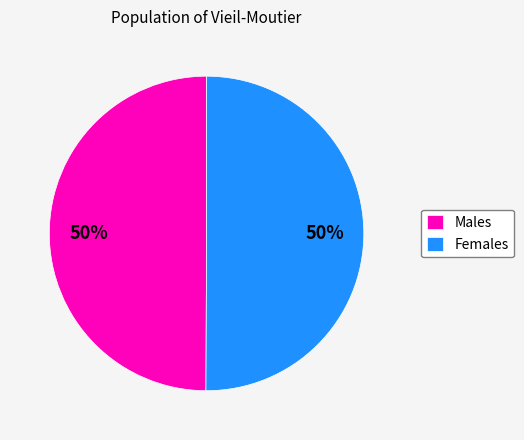

To the nearest percent, what is the combined percentage of Females and Males?

100%